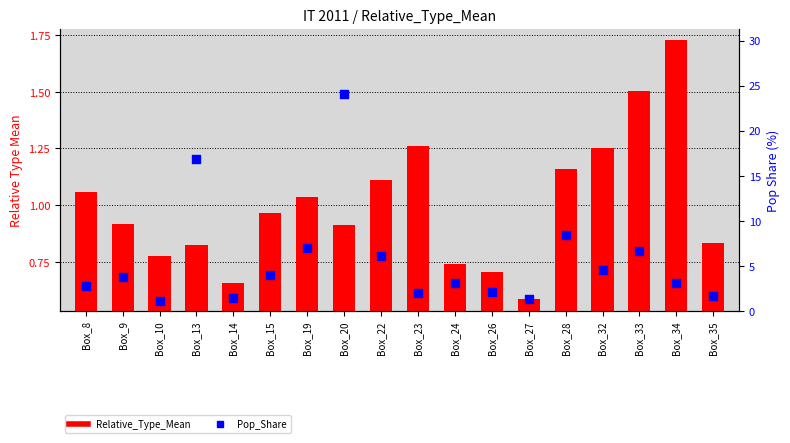

Which series has the largest total across all categories?

Pop_Share